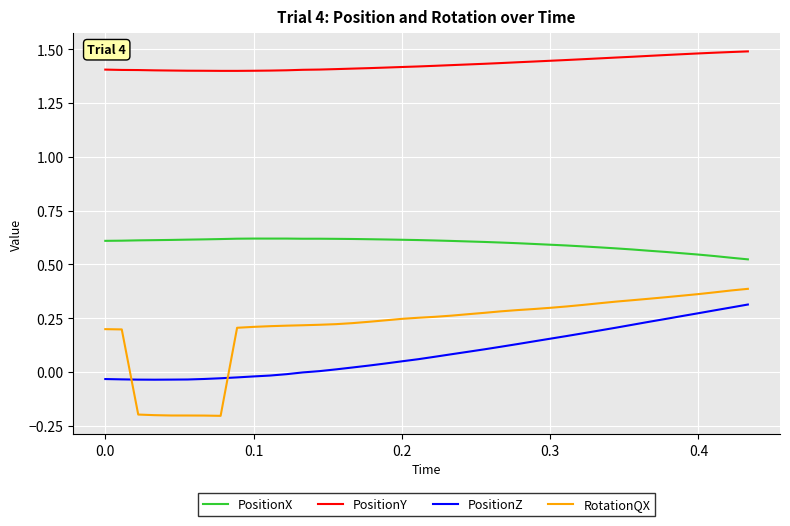

True or false: PositionY and RotationQX intersect in this chart.

False